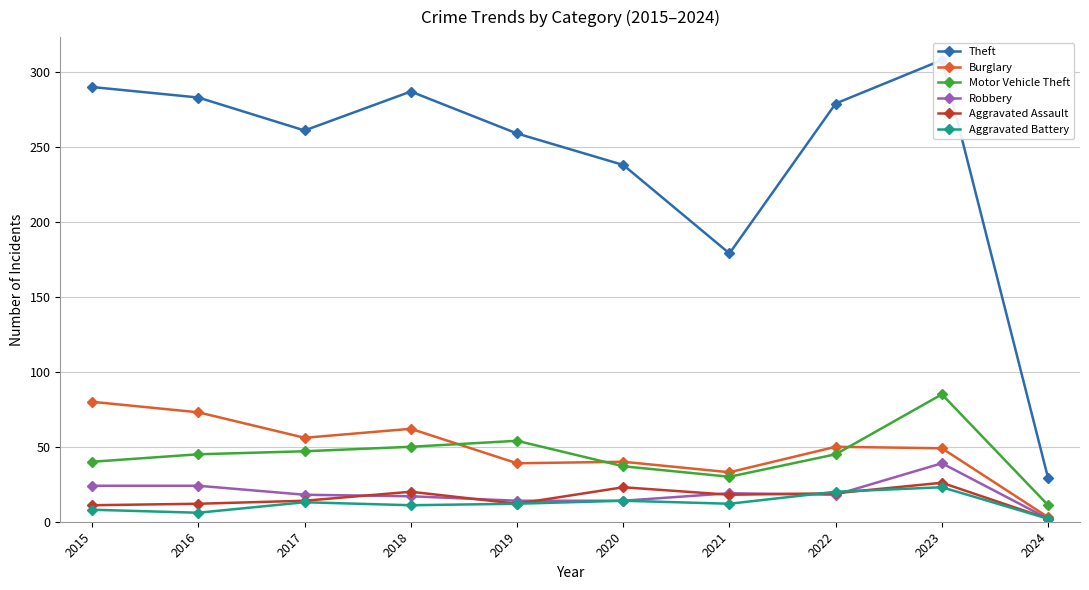

List the series in order of their peak value, highest first.

Theft, Motor Vehicle Theft, Burglary, Robbery, Aggravated Assault, Aggravated Battery